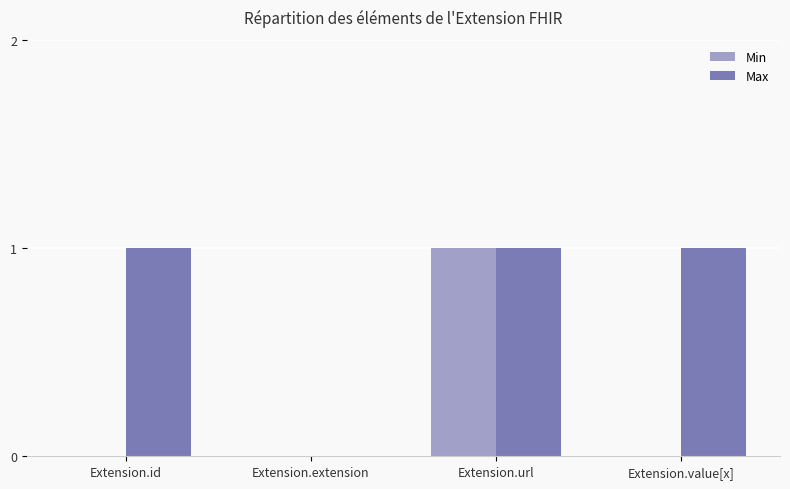

At Extension.extension, list the series in order from smallest to largest.

Min, Max